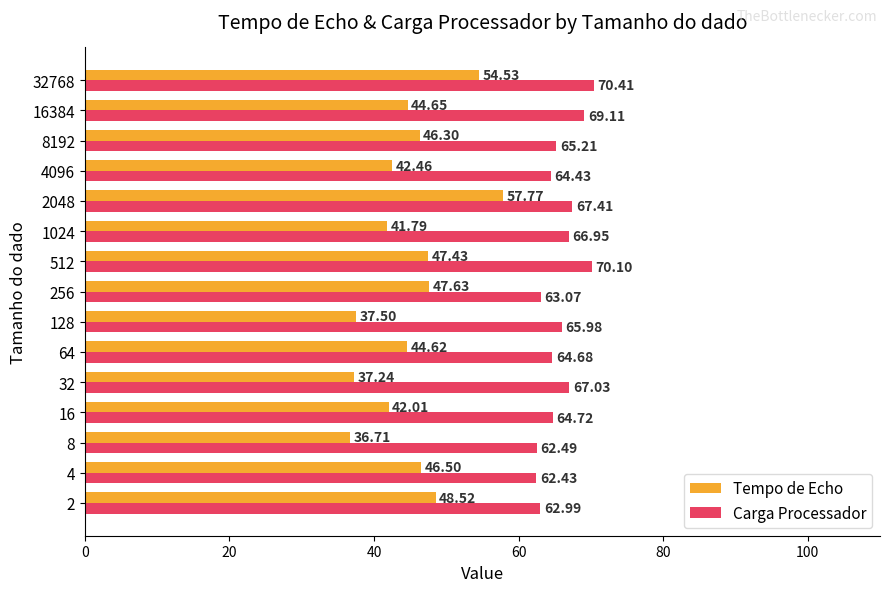

How many data points in Carga Processador are less than 65?

7